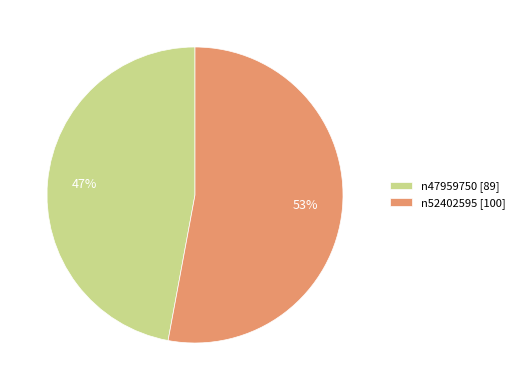

To the nearest percent, what is the combined percentage of n47959750 and n52402595?

100%